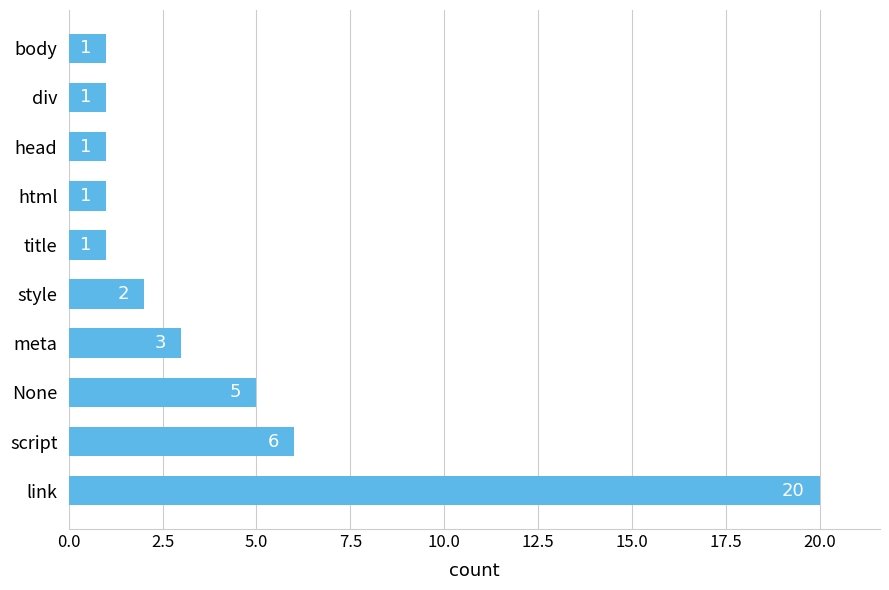

What is the approximate value at None, to the nearest 5?

5